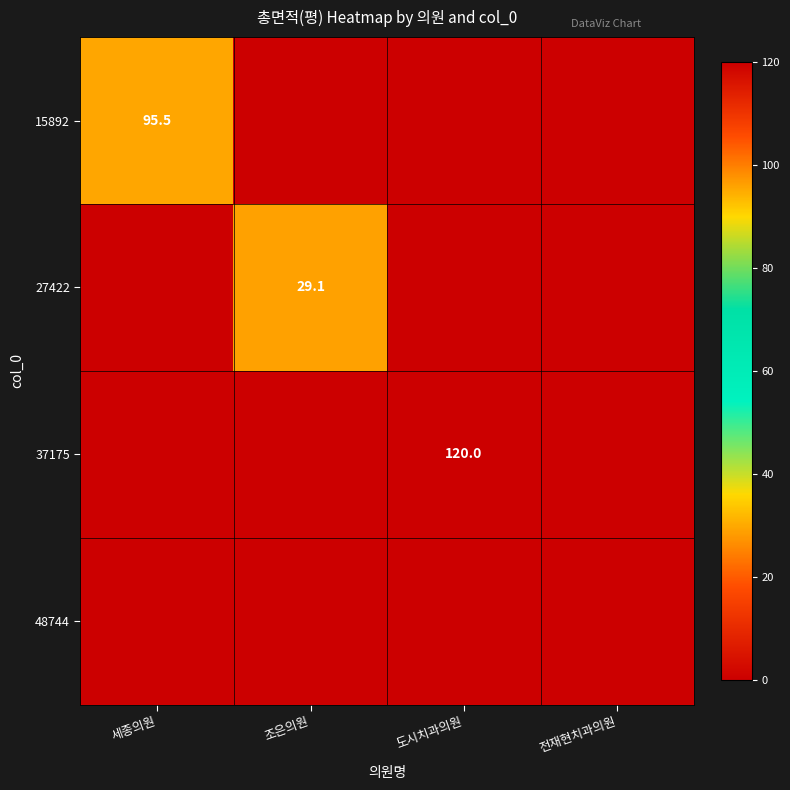

What is the difference between the highest and lowest values at 조은의원?

29.1